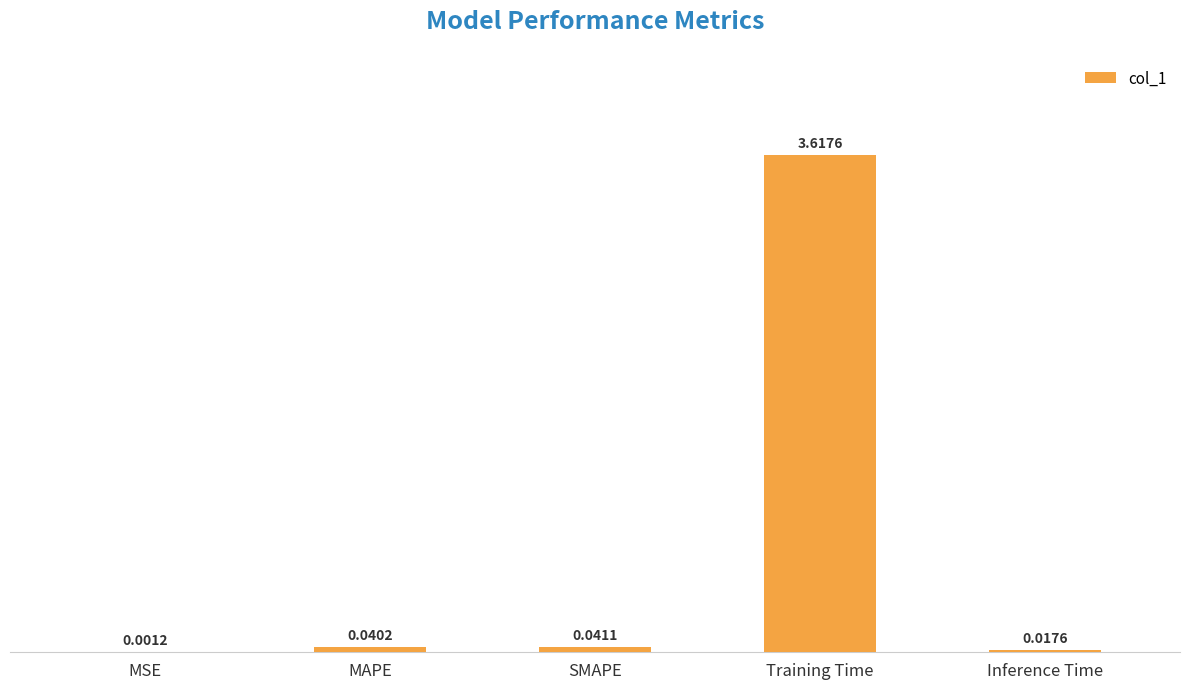

Are the bars horizontal?

No